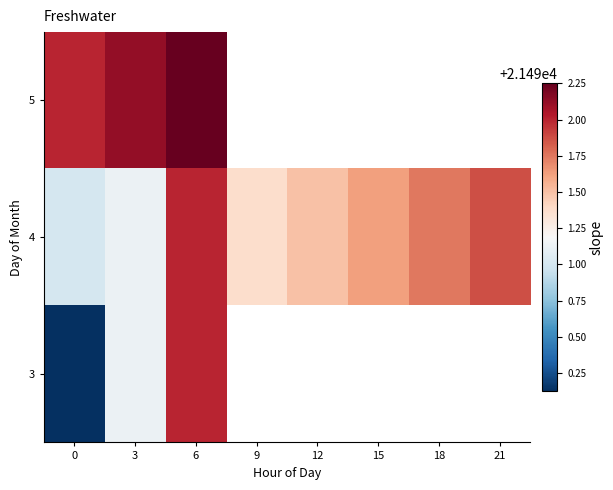

Which label corresponds to the largest value in the chart?

6